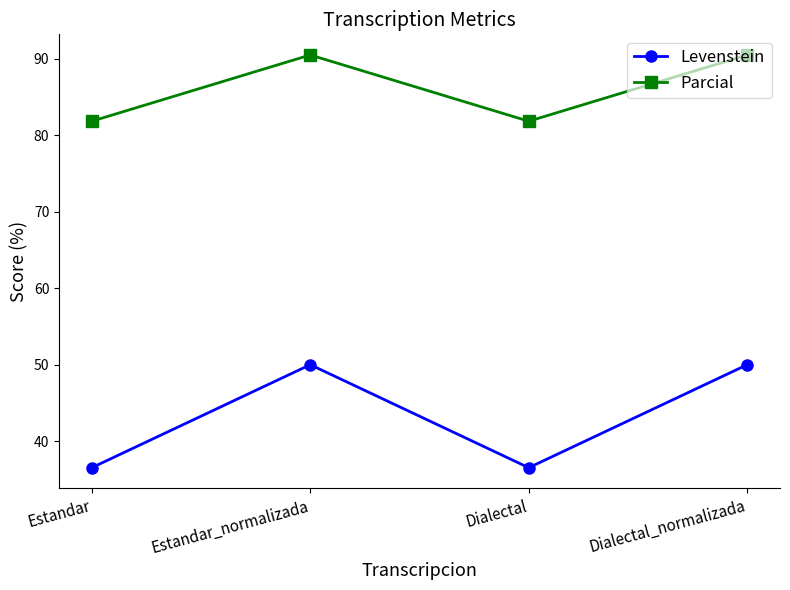

At how many categories does at least one series exceed 43?

4